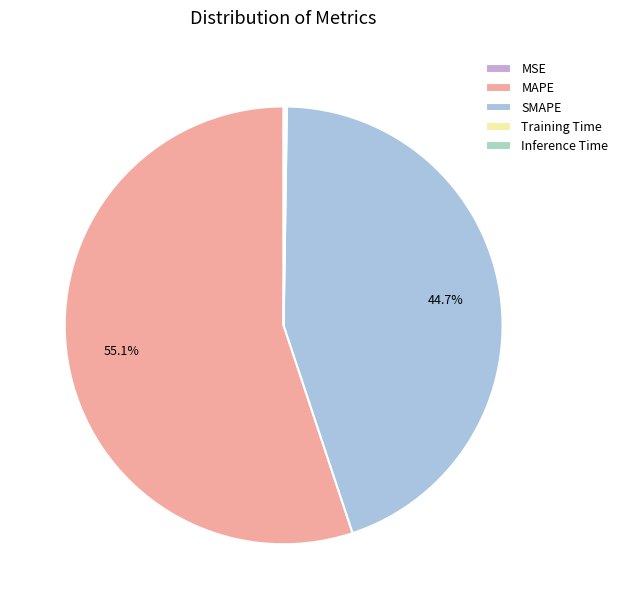

Rank the categories by value from lowest to highest.

MSE, Training Time, Inference Time, SMAPE, MAPE